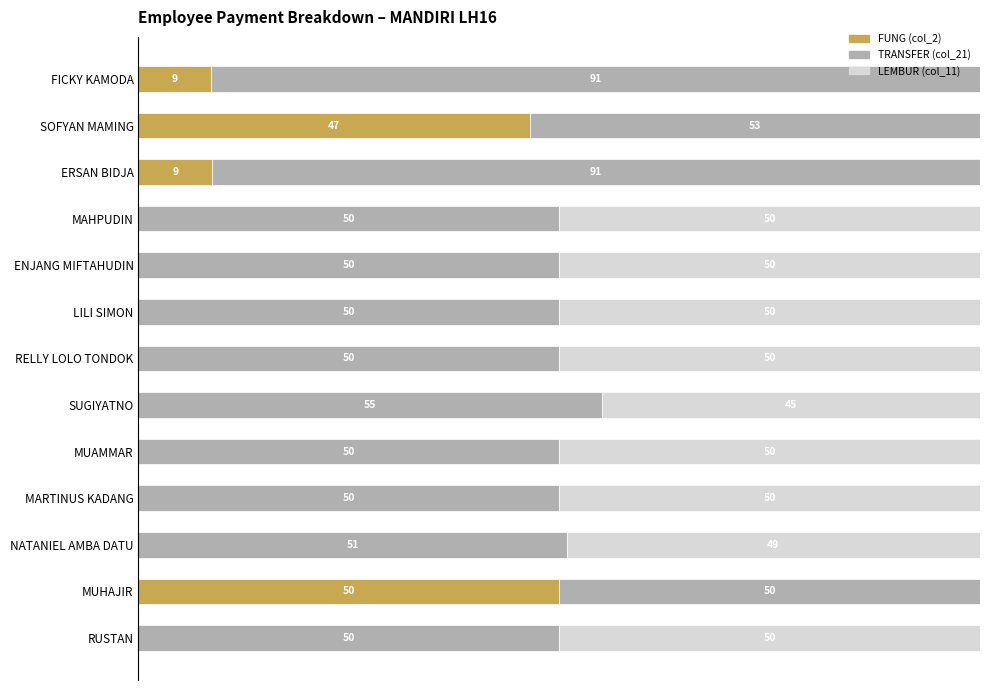

What are all the series names shown in the legend?

FUNG (col_2), TRANSFER (col_21), LEMBUR (col_11)